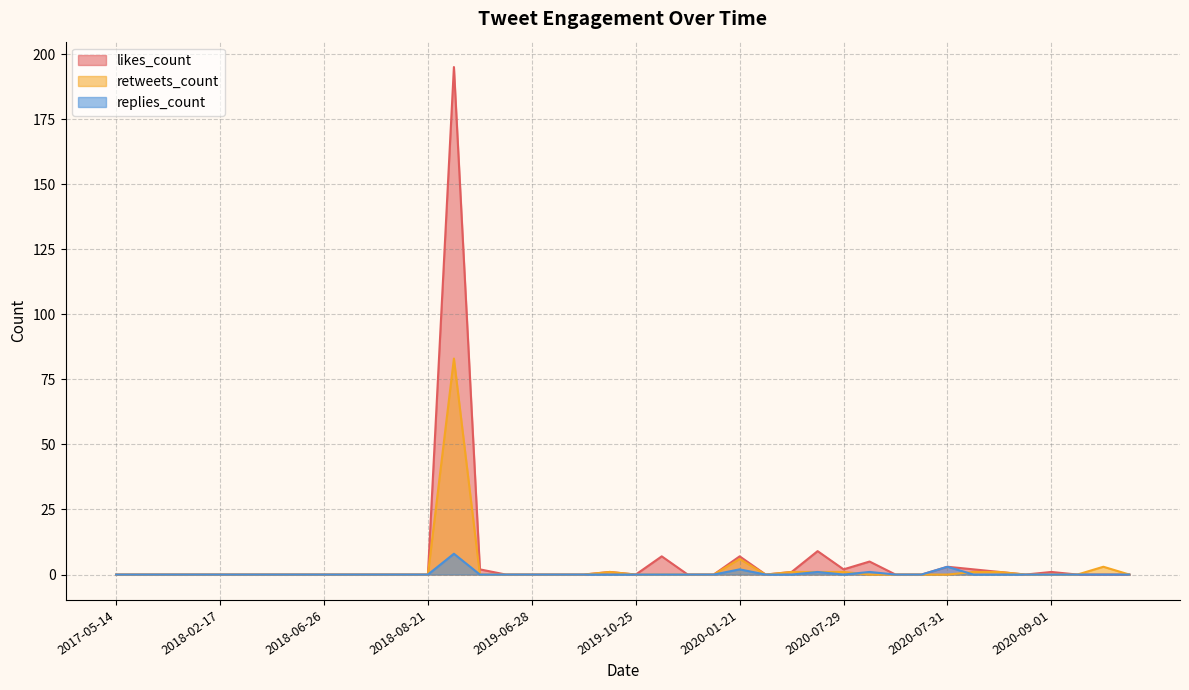

What is the maximum value shown in the chart?

195